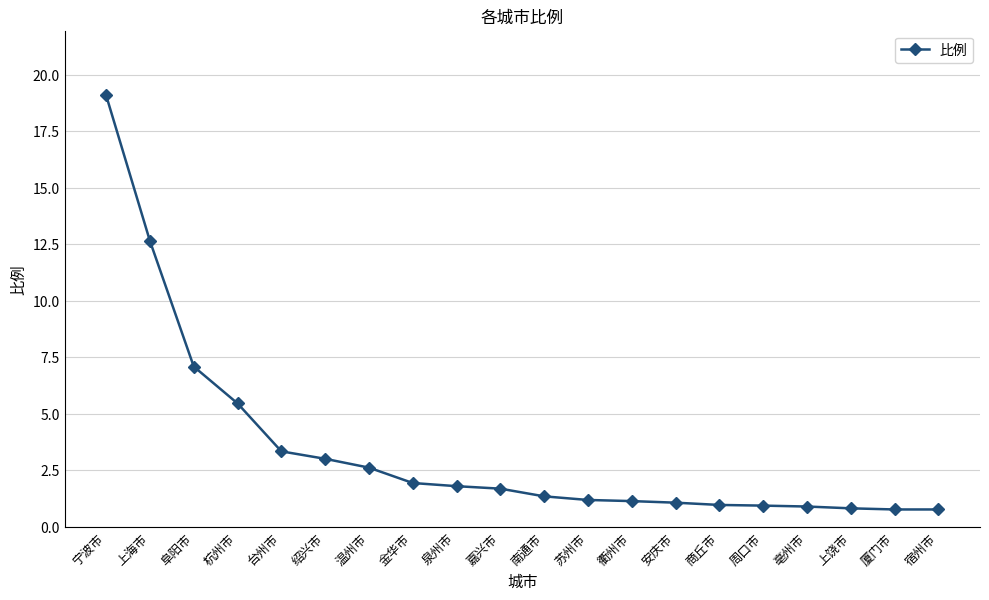

Where is the data nearest to the value 9?

阜阳市